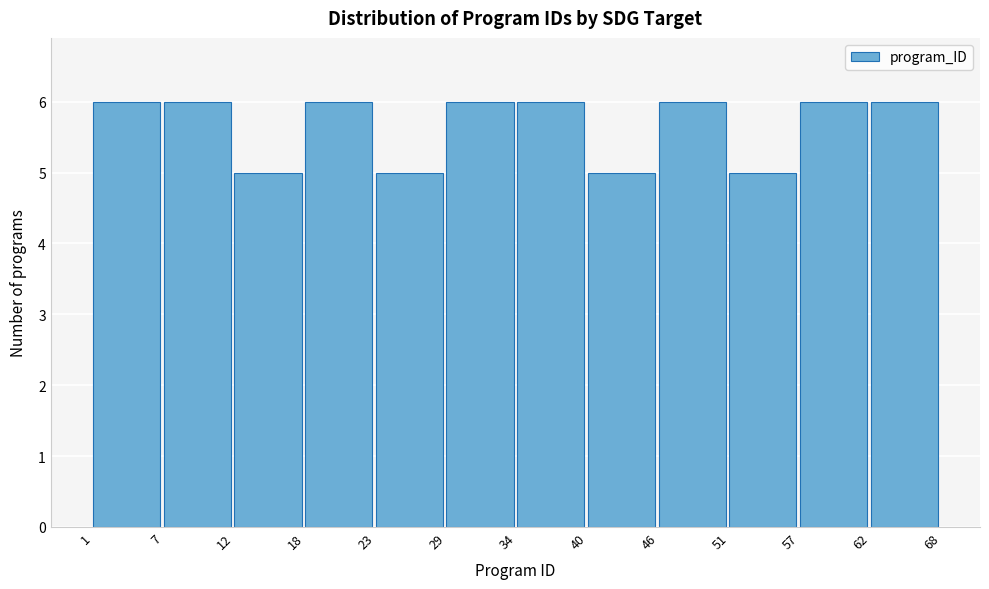

Reading left to right, list every bar in this chart as the range it spans on the x-axis followed by its height. The values are not printed on the chart, so give them approximately, as read against the axis.

1 to 7: 6
7 to 12: 6
12 to 18: 5
18 to 23: 6
23 to 29: 5
29 to 34: 6
34 to 40: 6
40 to 46: 5
46 to 51: 6
51 to 57: 5
57 to 62: 6
62 to 68: 6